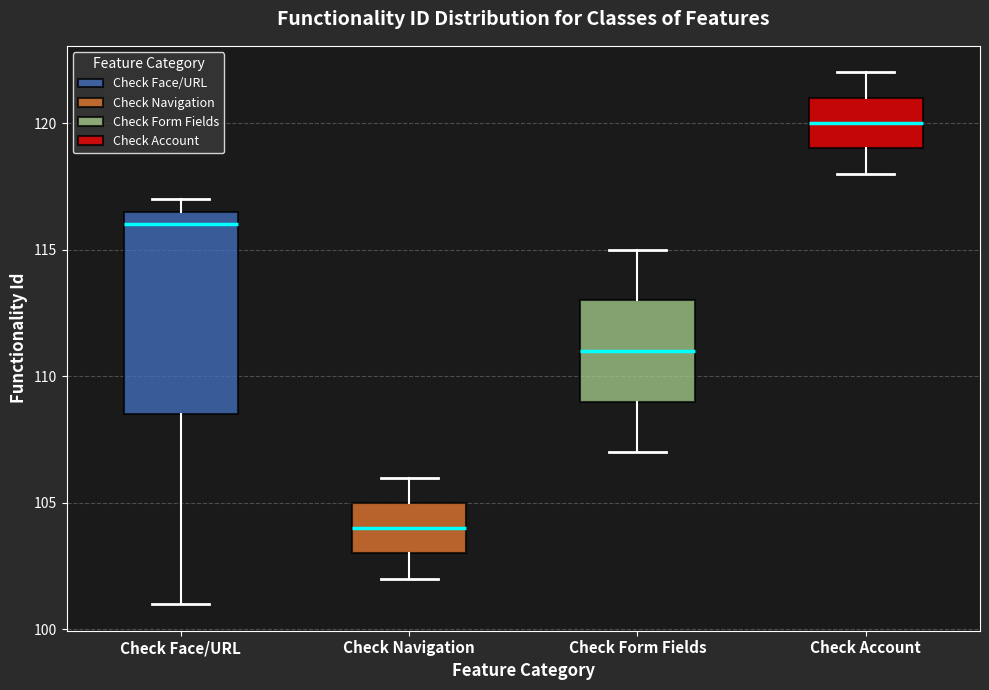

Reading left to right, transcribe this box plot: for each box, give where its median line is, the range the box spans, and where its two whiskers end, as read against the y-axis. The values are not printed on the chart, so give them approximately, as read against the axis.

Check Face/URL: median 116.0, box 108.5 to 116.5, whiskers 101.0 to 117.0
Check Navigation: median 104.0, box 103.0 to 105.0, whiskers 102.0 to 106.0
Check Form Fields: median 111.0, box 109.0 to 113.0, whiskers 107.0 to 115.0
Check Account: median 120.0, box 119.0 to 121.0, whiskers 118.0 to 122.0